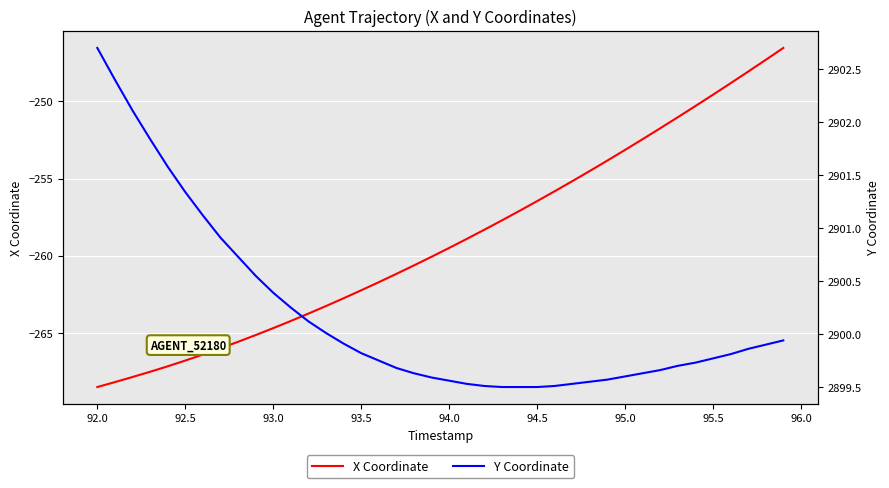

What is the maximum value for X Coordinate?

-246.5